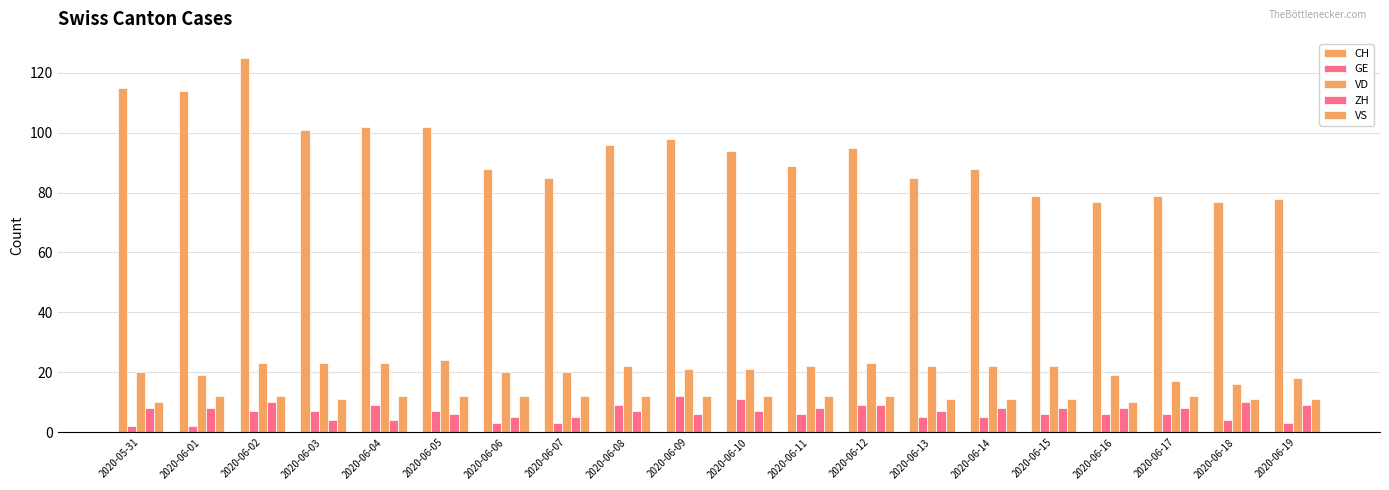

Rank the categories by VD value from highest to lowest.

2020-06-05, 2020-06-02, 2020-06-03, 2020-06-04, 2020-06-12, 2020-06-08, 2020-06-11, 2020-06-13, 2020-06-14, 2020-06-15, 2020-06-09, 2020-06-10, 2020-05-31, 2020-06-06, 2020-06-07, 2020-06-01, 2020-06-16, 2020-06-19, 2020-06-17, 2020-06-18